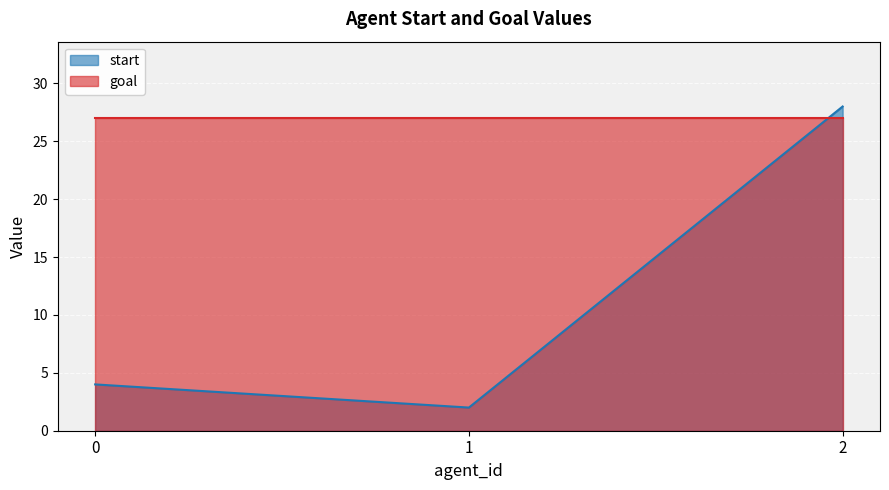

The value at 2 is 28. True or false?

True